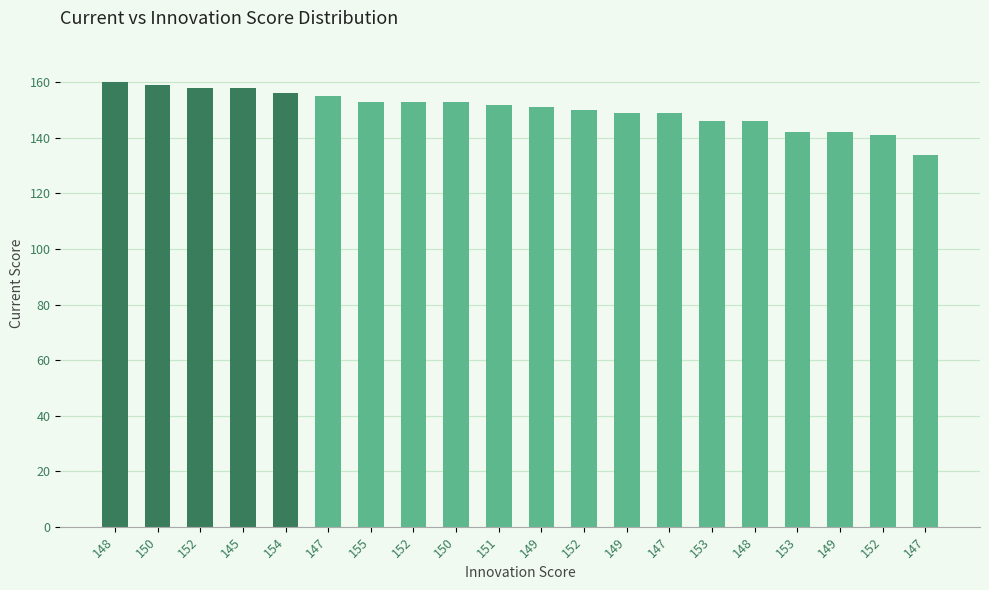

How many distinct data groups are displayed?

1